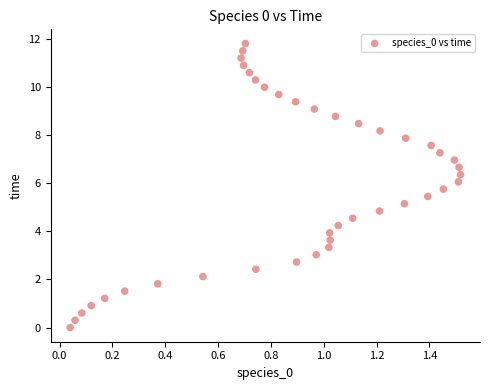

What is the range of X values (max minus min)?

1.5